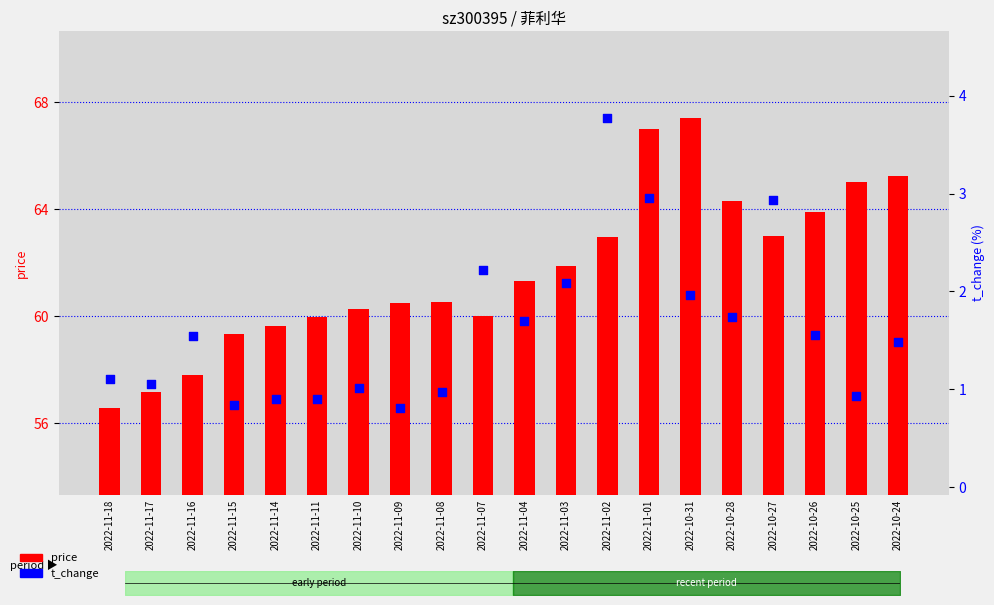

Which series contains the highest Y value?

price